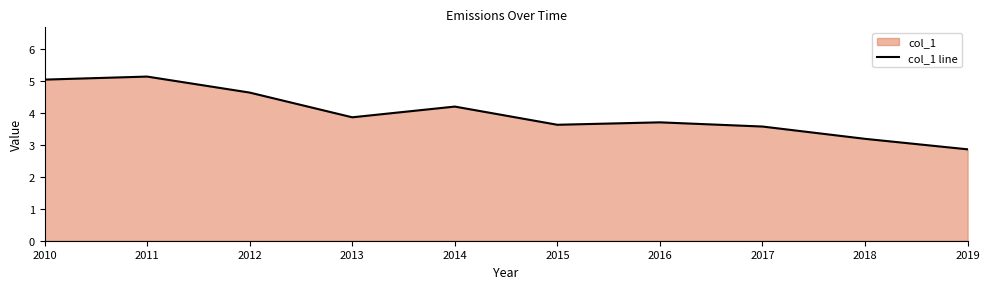

The value at 2013 is 3.9. True or false?

True